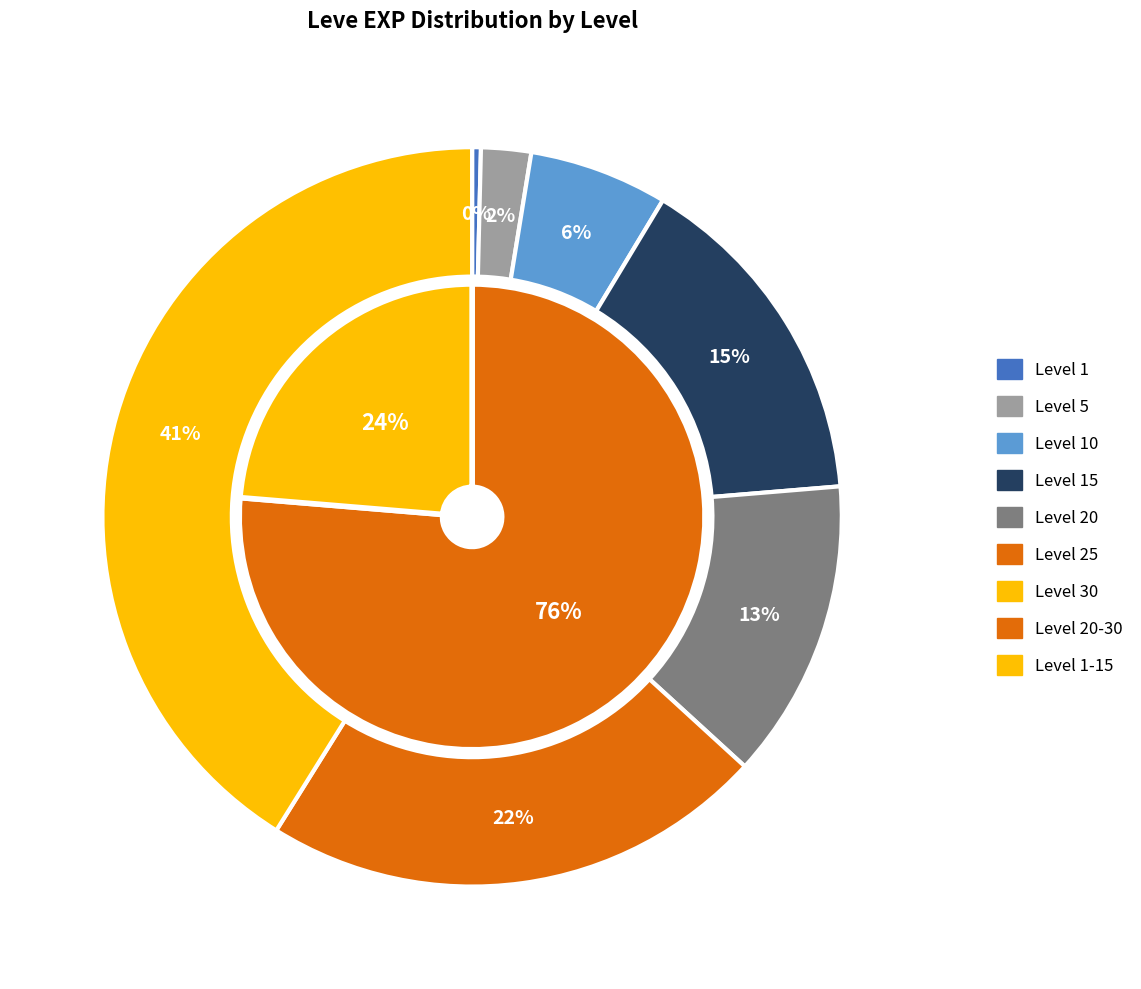

True or false: Leve Level 15 accounts for 15% of the total.

True